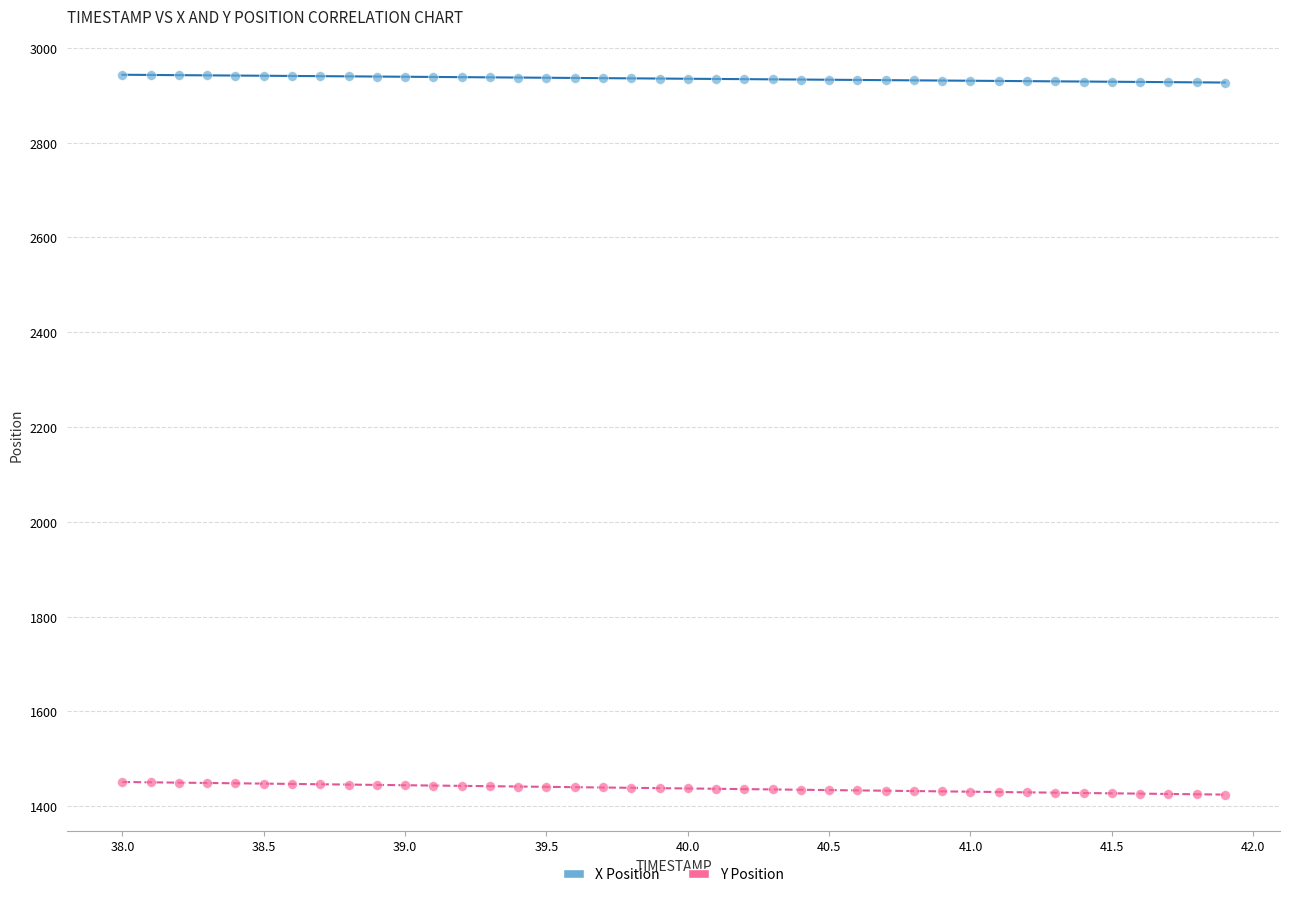

Which series contains the highest Y value?

X Position